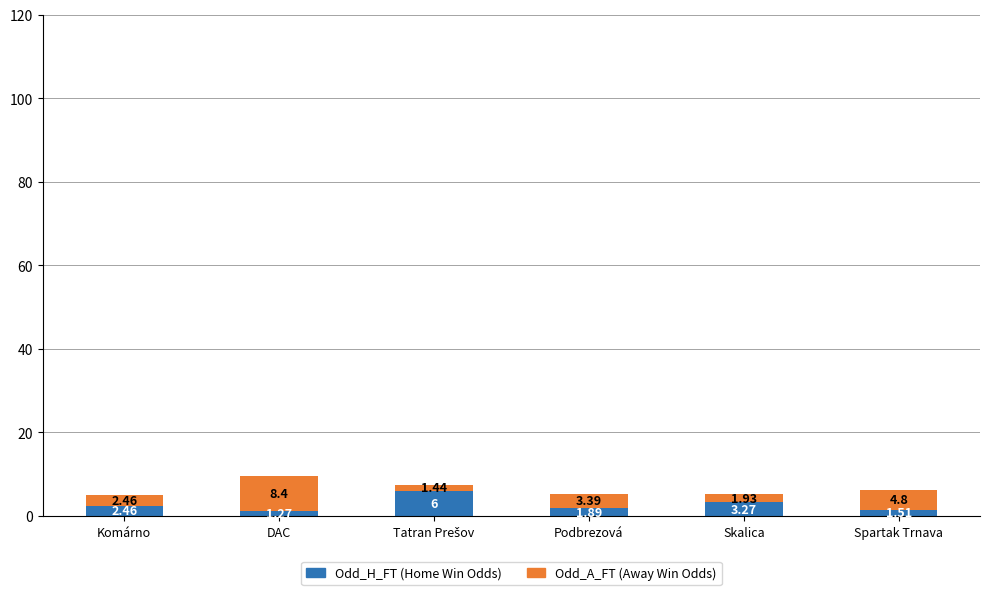

What is the total value across all series at Spartak Trnava?

6.3